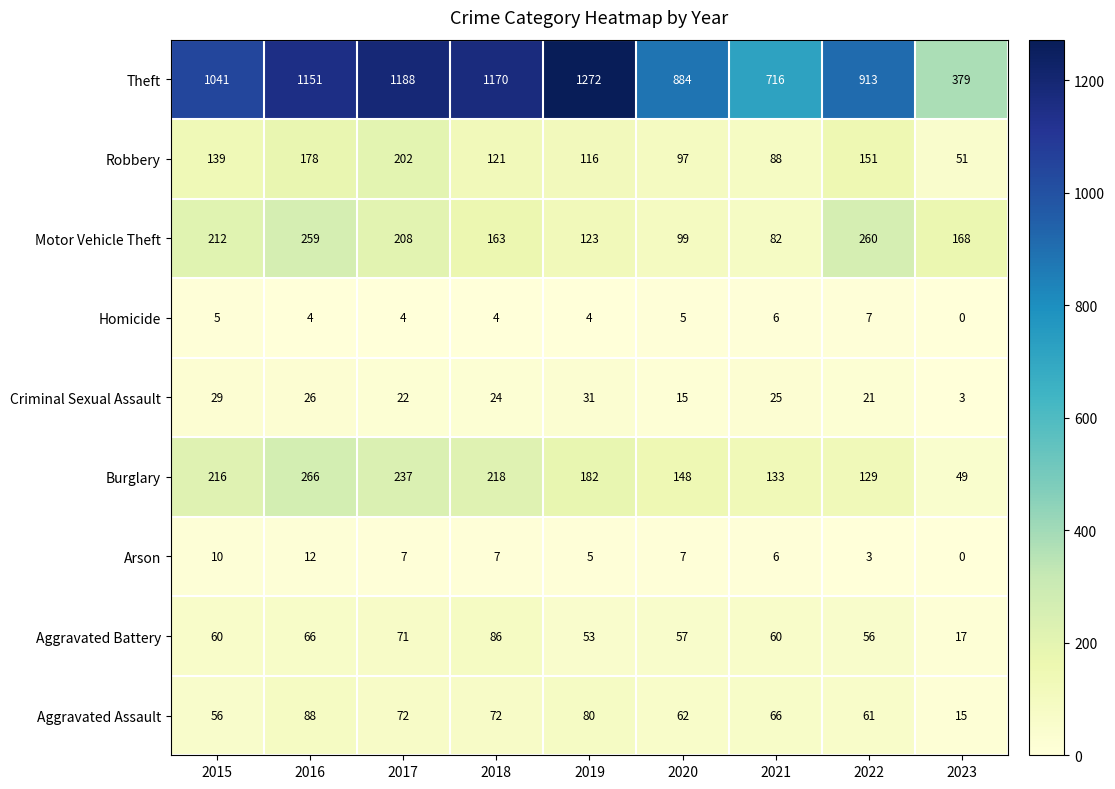

At how many categories does at least one series exceed 522?

8